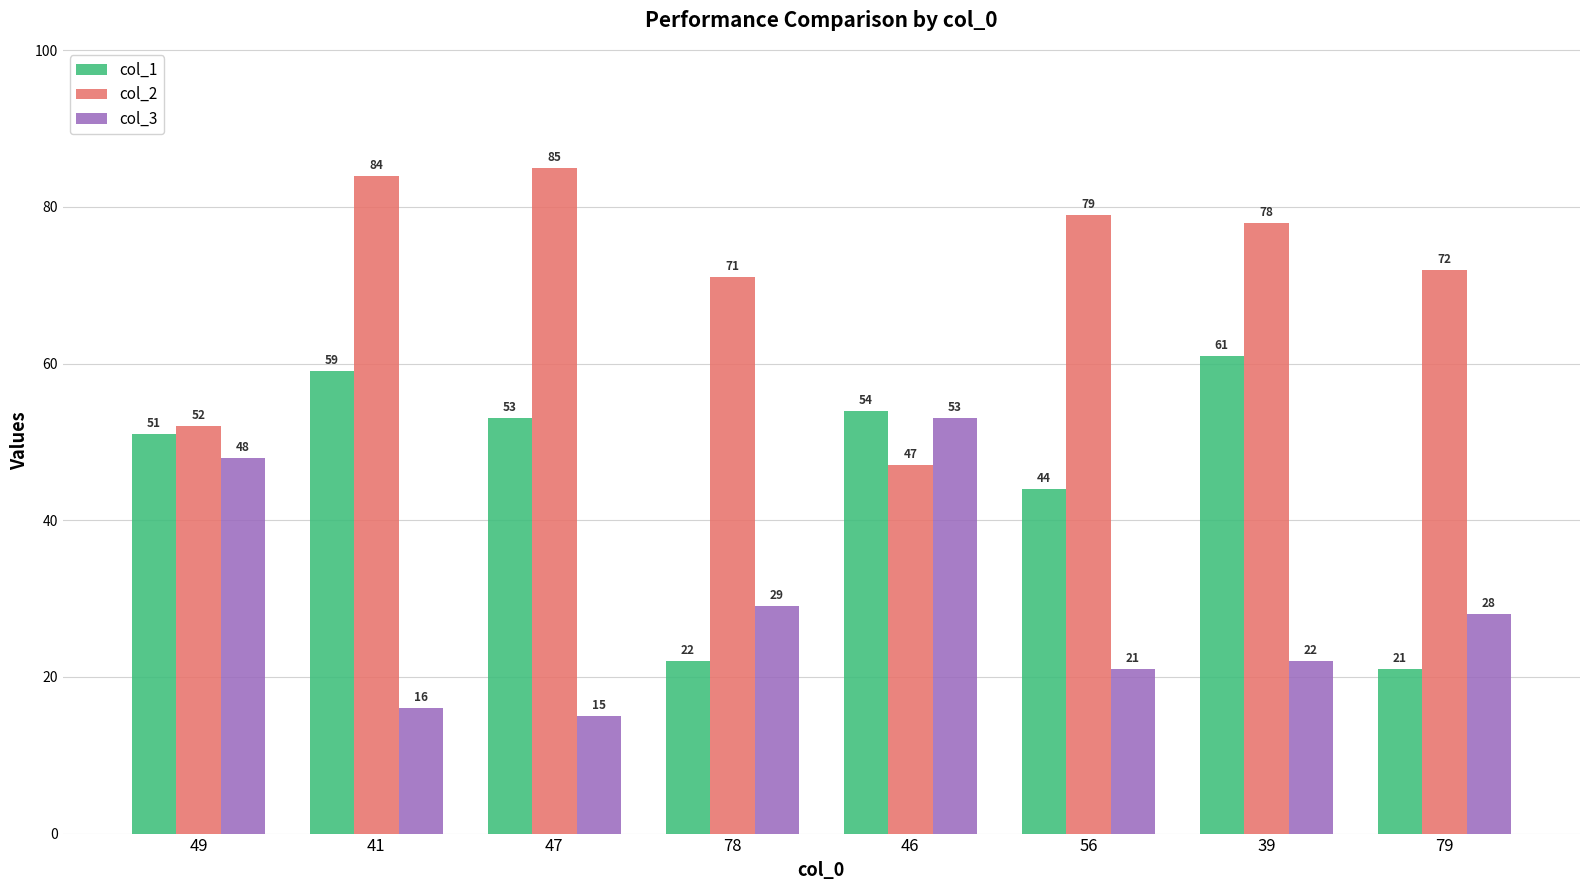

What value does the col_1 series have at 79, to the nearest 10?

20